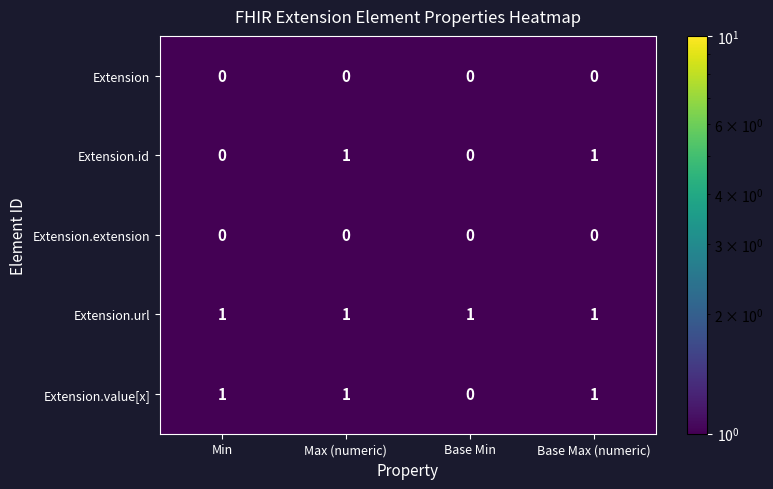

Where is Extension.value[x] nearest to the value 0?

Base Min